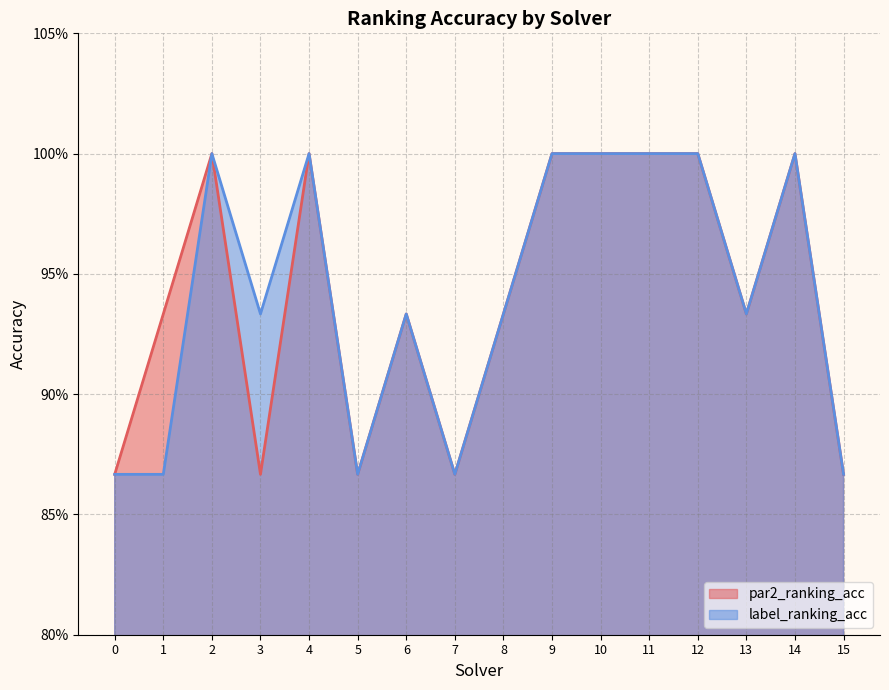

How many distinct data groups are displayed?

2